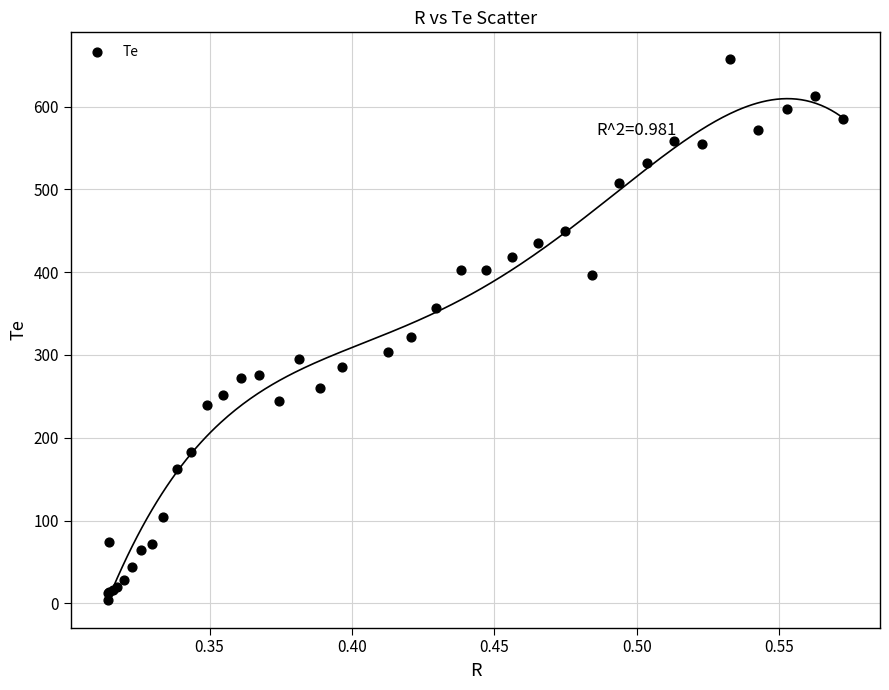

What Y value in the scatter plot is closest to 330?

321.4